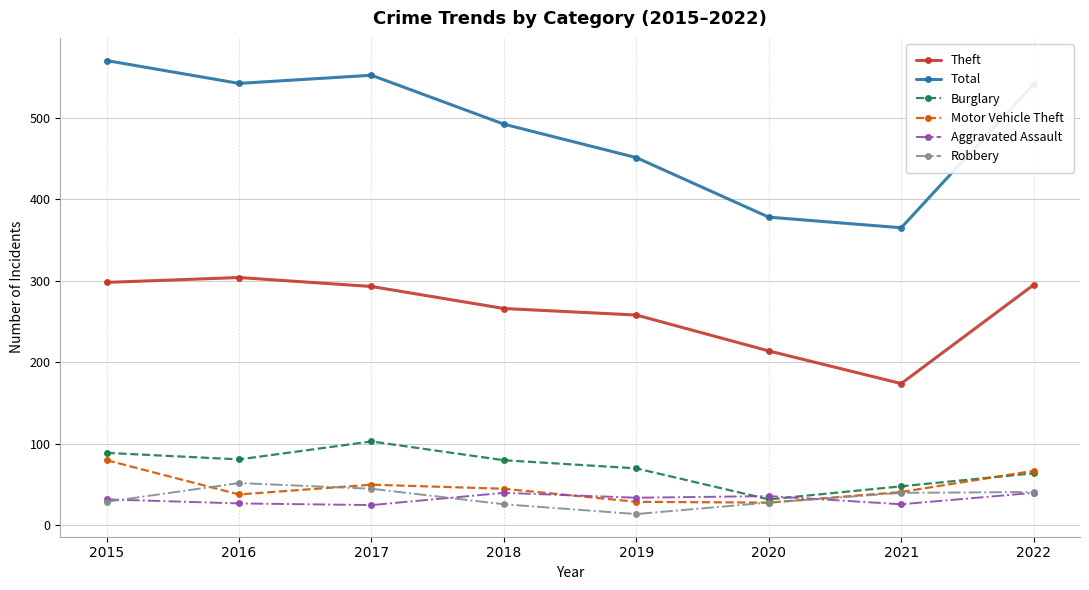

What is the minimum value for Robbery?

14